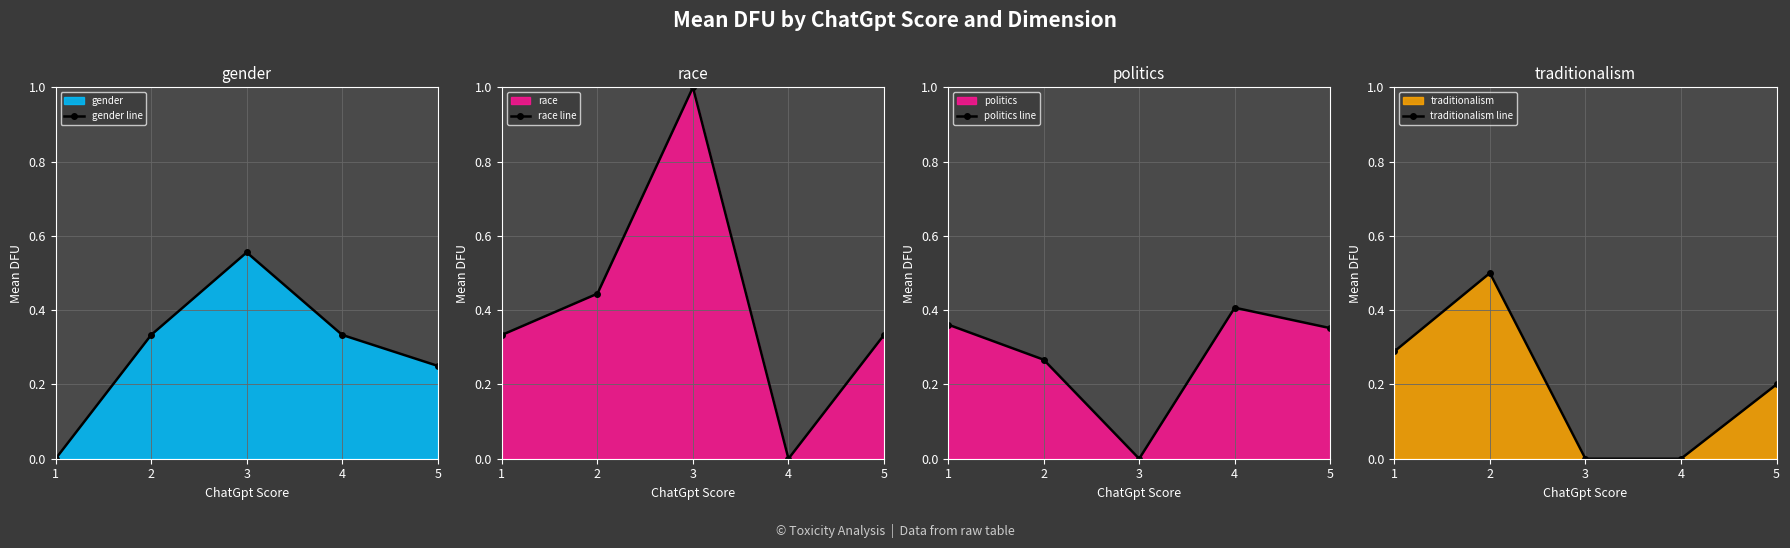

Is it true that gender line equals 0.4 at 5?

False